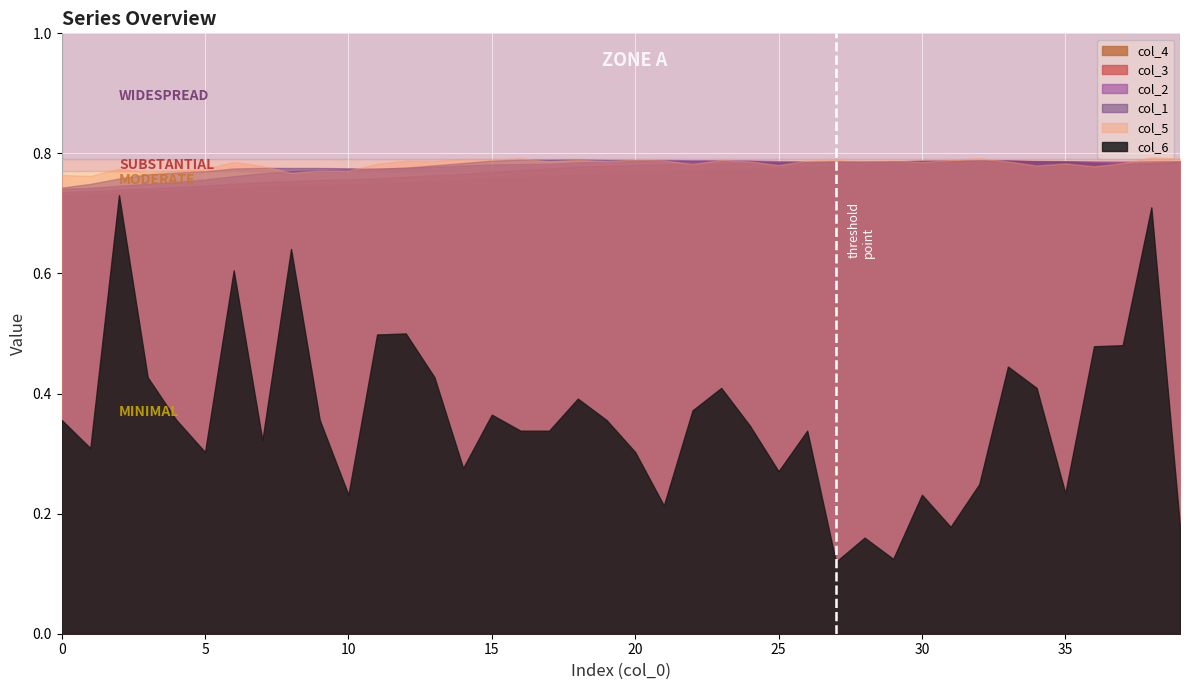

At which category does col_2 reach its first local valley?

22